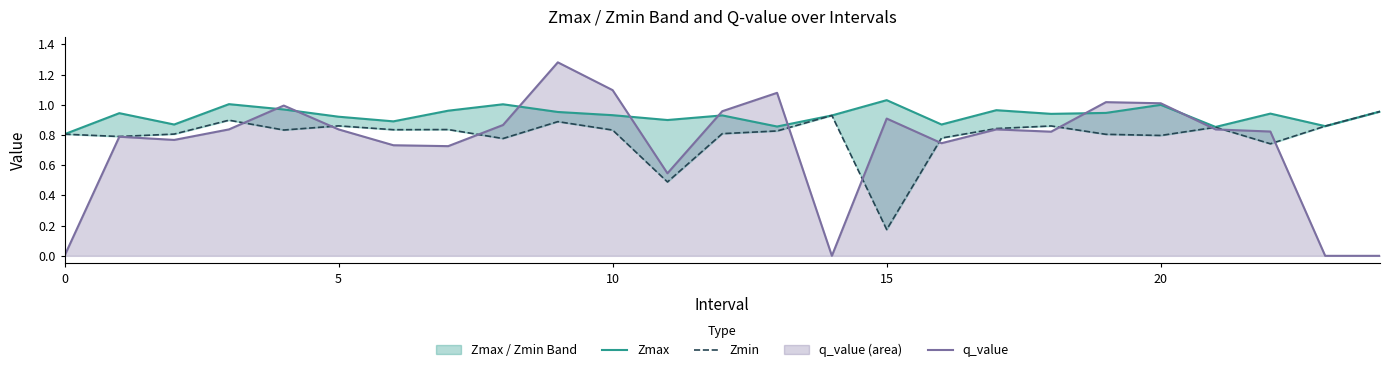

List the series in order of their overall mean, highest first.

Zmax, Zmin, q_value